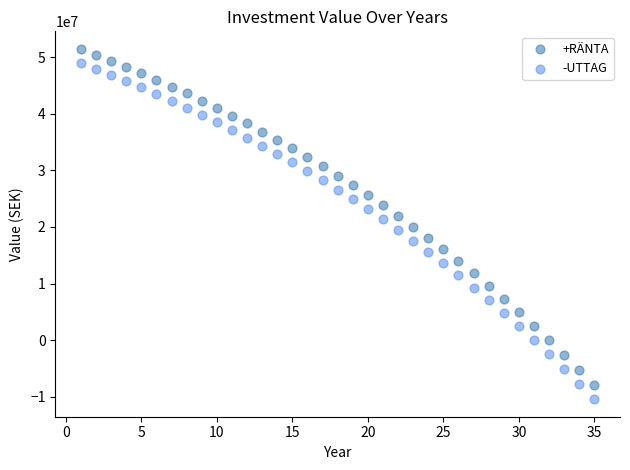

What is the X range (max minus min) for the scatter plot?

34.0